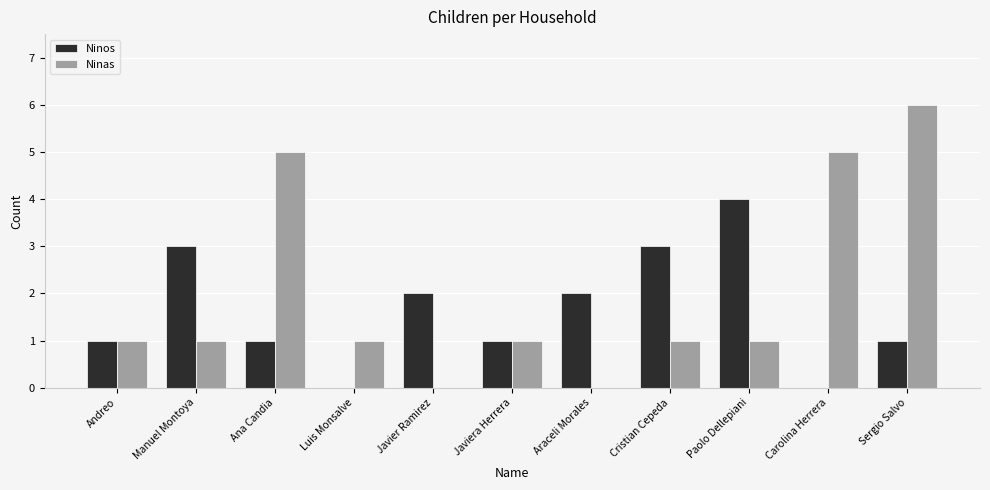

What is the sum of all Ninas values?

22